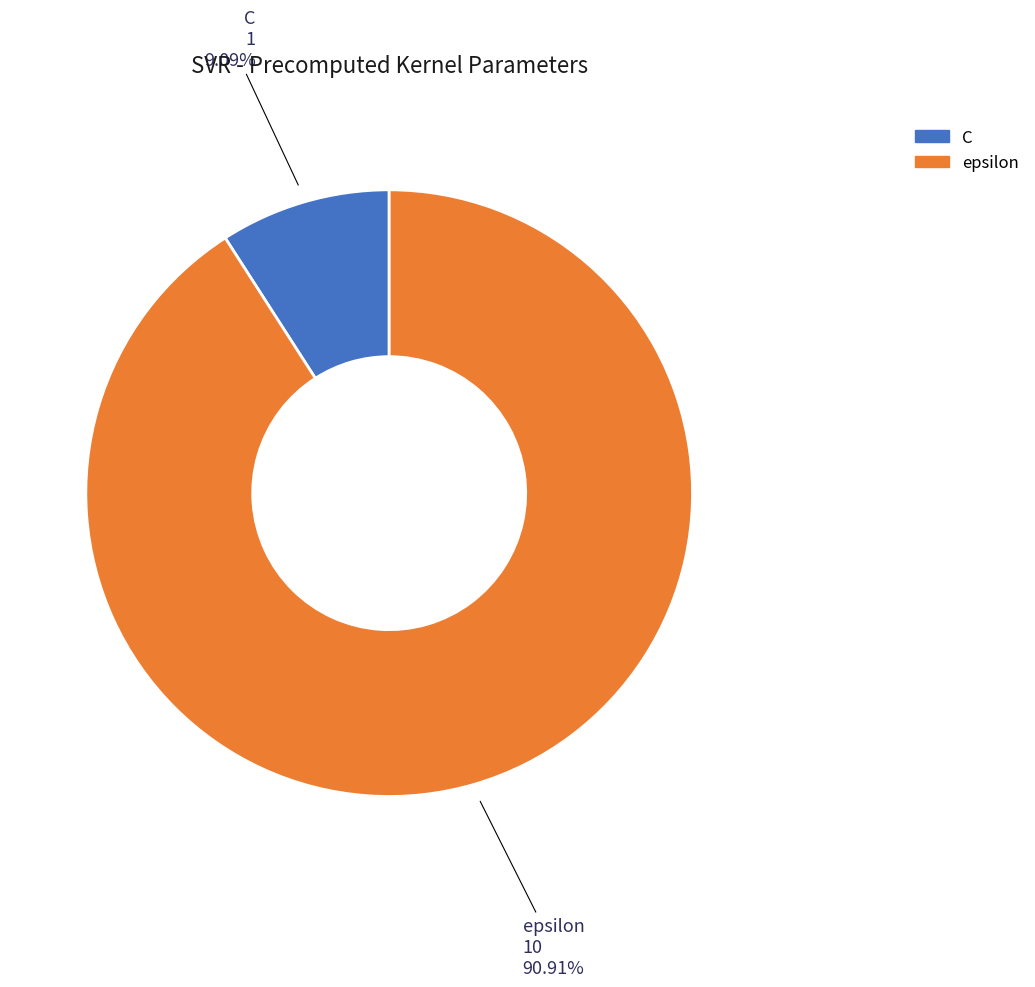

Rank the categories by value from lowest to highest.

C, epsilon